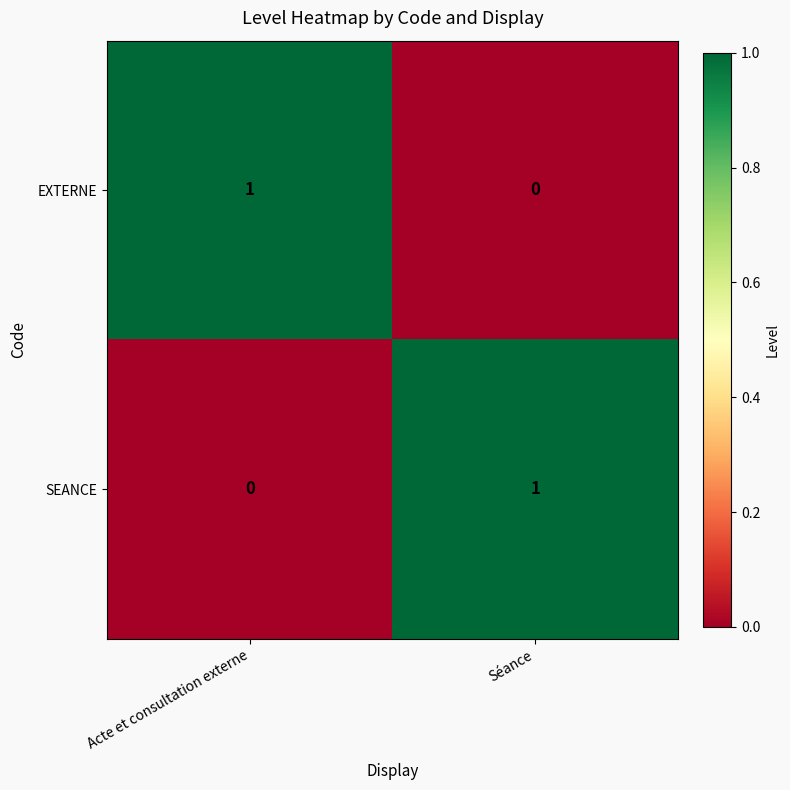

Reading left to right, extract all data points from this chart.

EXTERNE: 1	0
SEANCE: 0	1